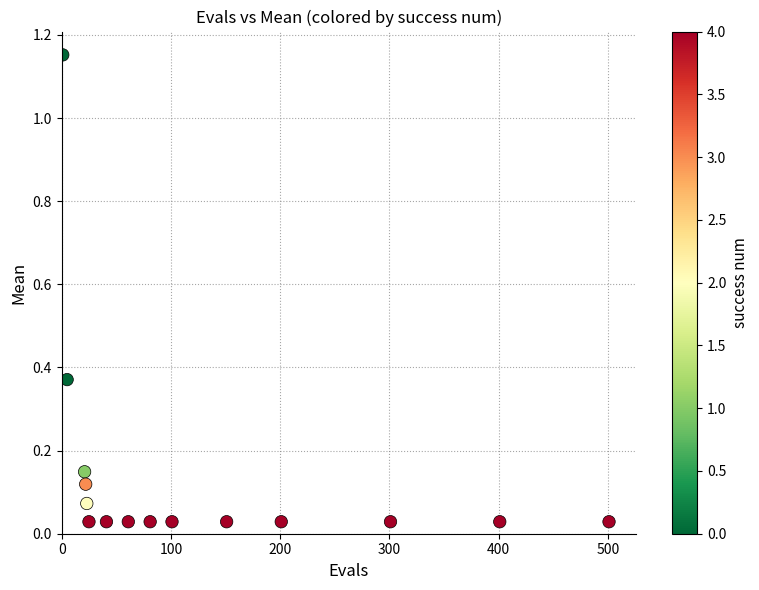

What is the range of X values (max minus min)?

500.0